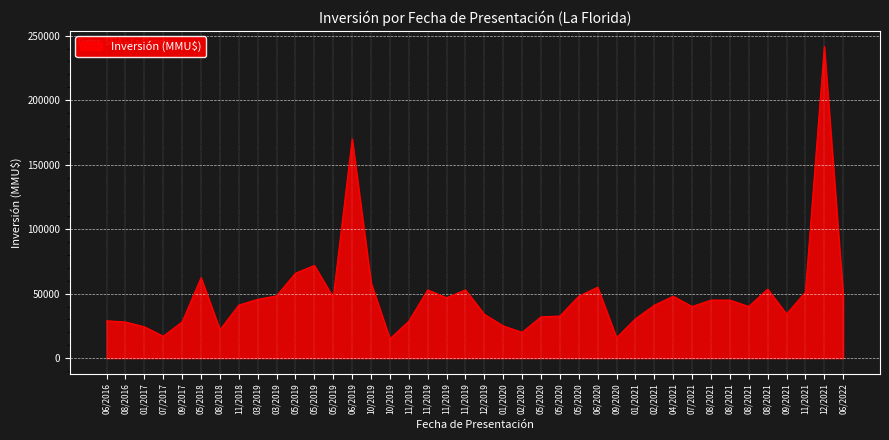

Does the chart have visible grid lines?

Yes